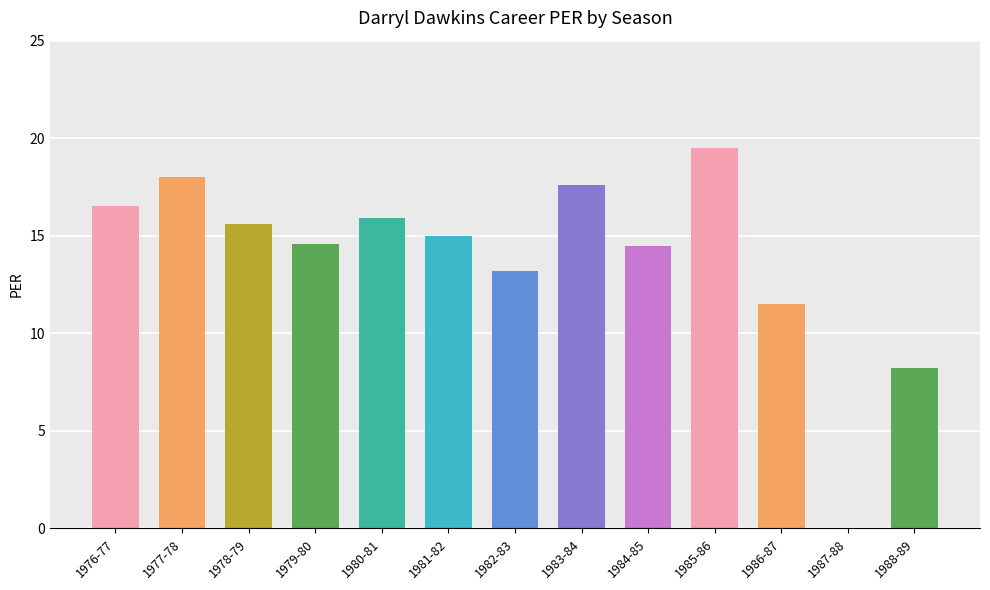

At which label is the value closest to 5?

1988-89